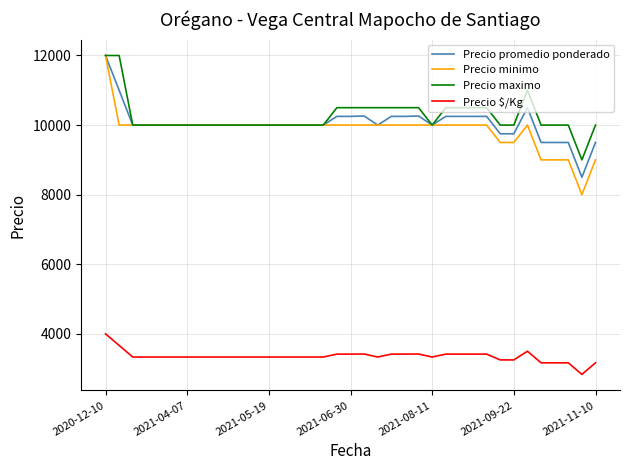

What is the minimum value shown in the chart?

2833